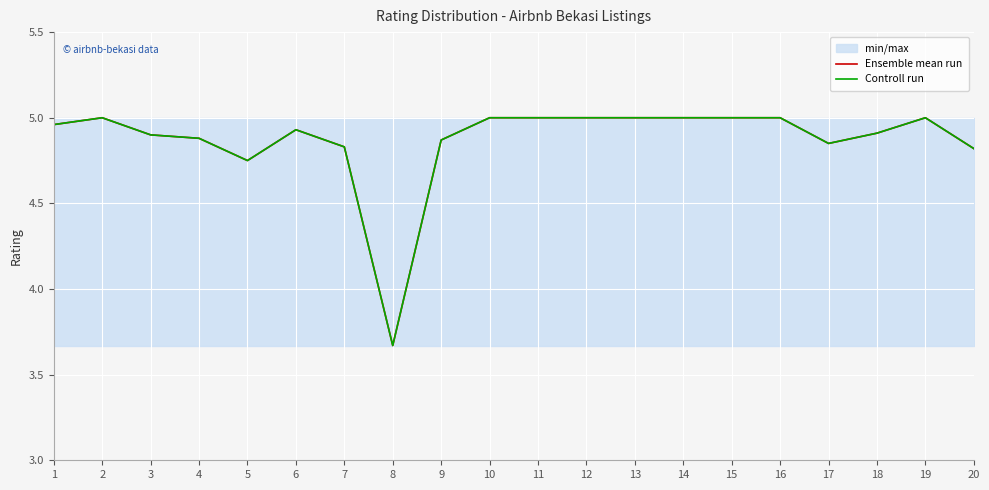

How many values in the Controll run series are below 4?

1